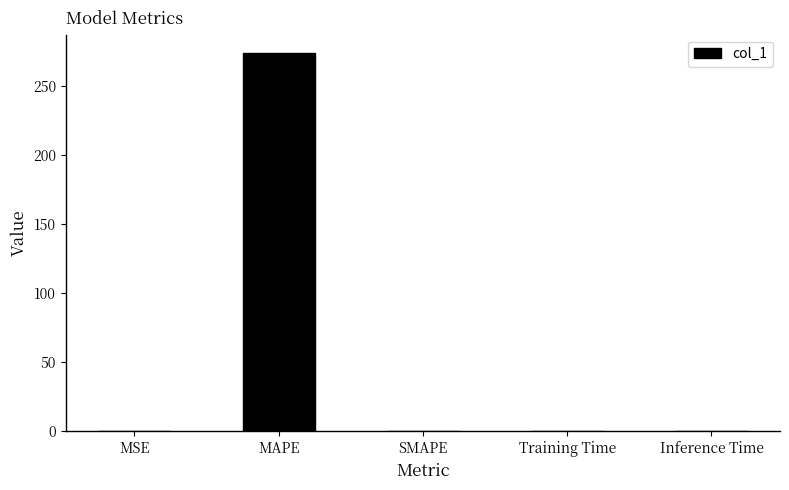

How many series are shown in this chart?

1